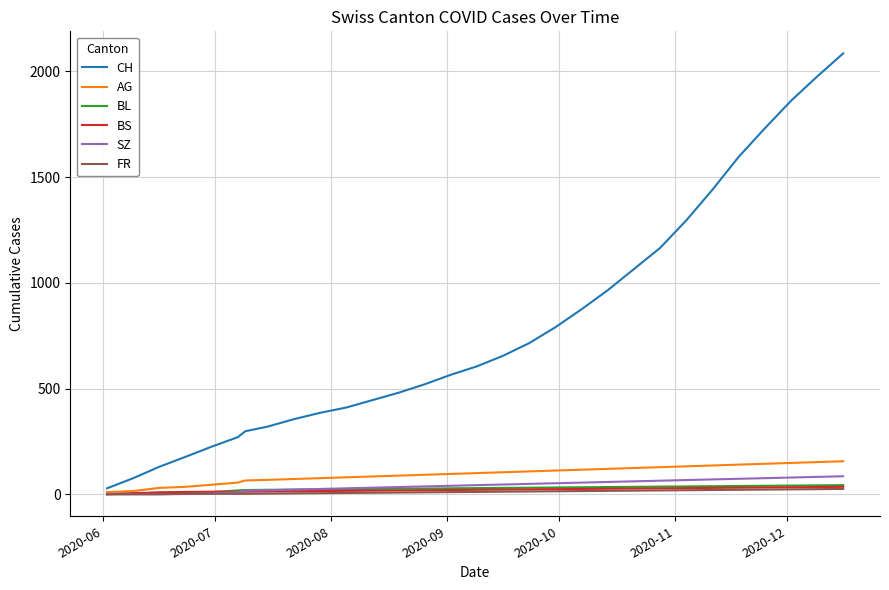

How many lines are shown in the chart?

6